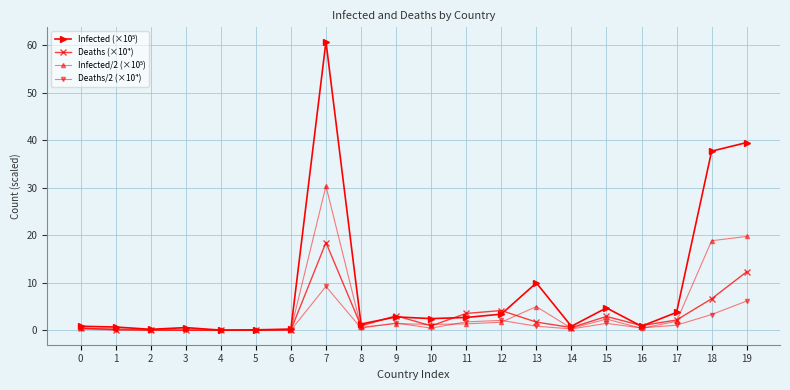

Which label corresponds to the largest value in the chart?

7